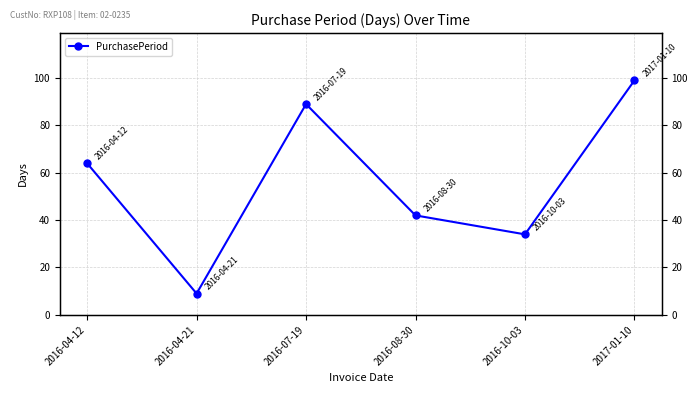

What is the sum of the values at 2016-04-12 and 2016-04-21?

73